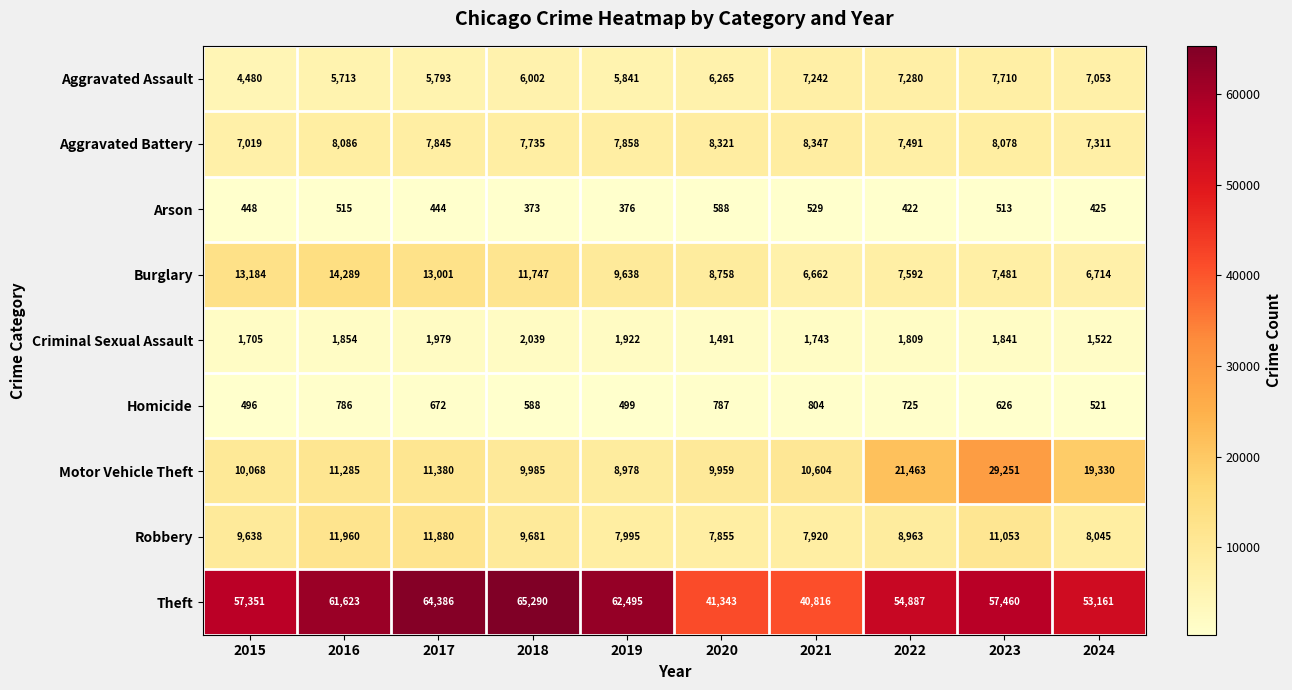

List the labels in order of Criminal Sexual Assault value, largest first.

2018, 2017, 2019, 2016, 2023, 2022, 2021, 2015, 2024, 2020